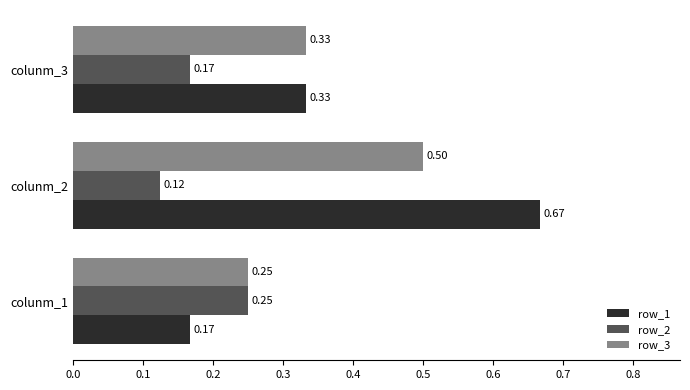

List the series in order of their peak value, lowest first.

row_2, row_3, row_1